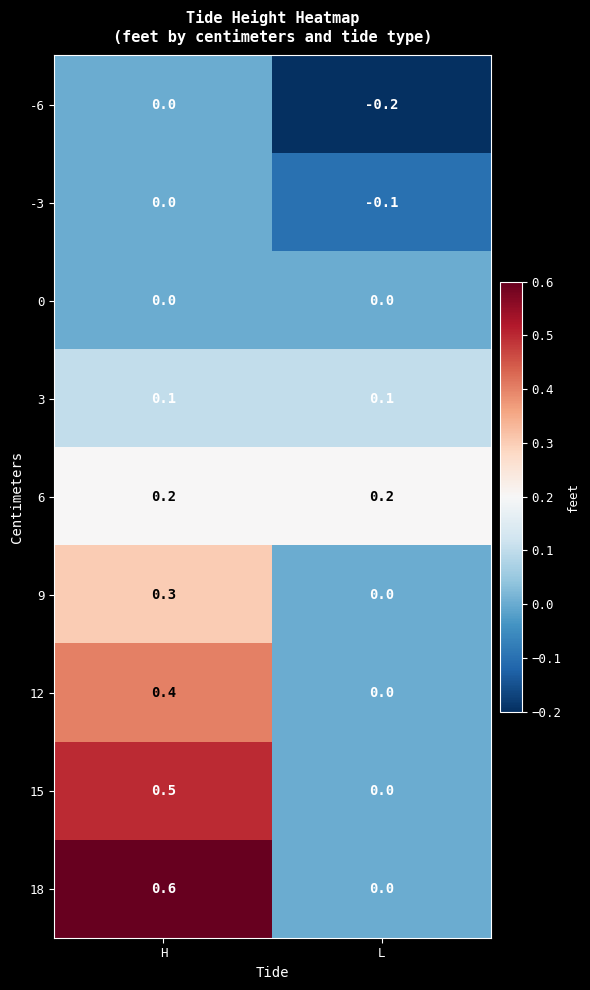

True or false: 18 has a value of 1.0 at H.

False